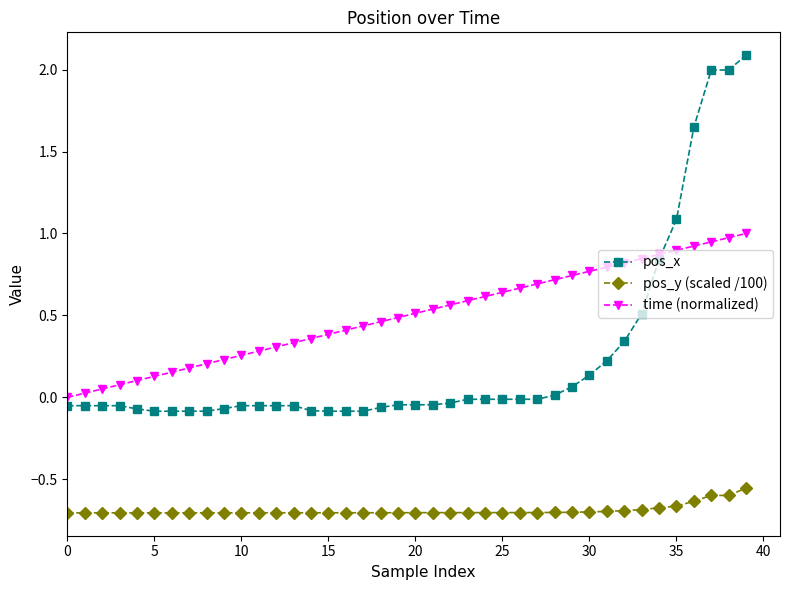

Which series has the largest total across all categories?

time (normalized)